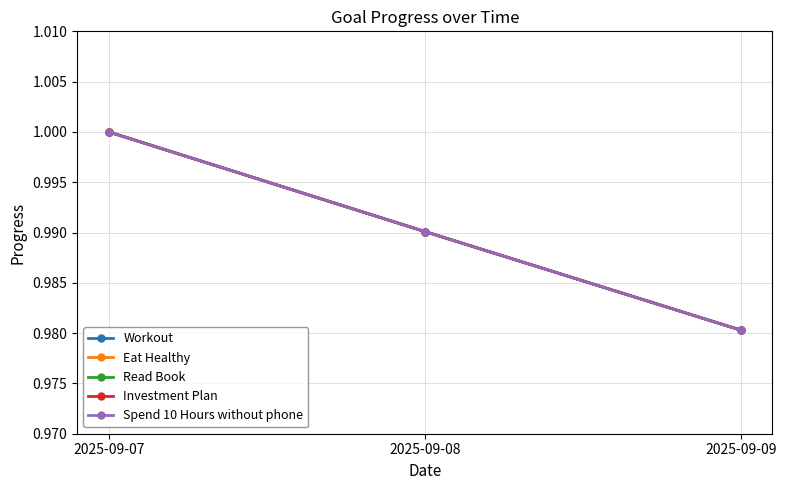

Is the value of Spend 10 Hours without phone at 2025-09-07 greater than the value of Workout at 2025-09-07?

No